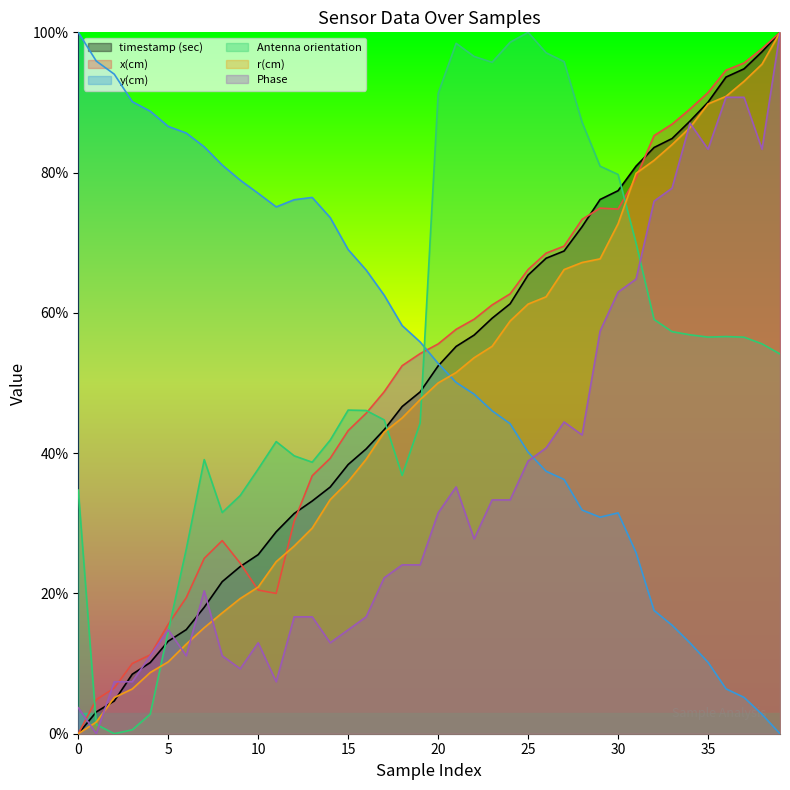

What is the value of the Phase point at the 7th from the left?

0.1